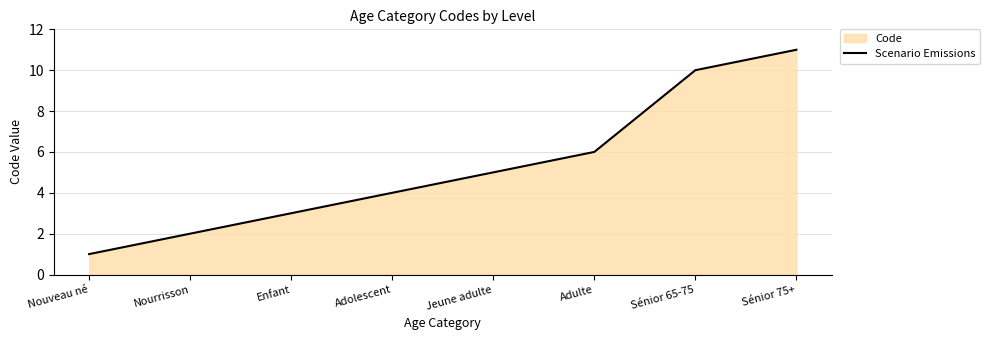

What is the change in value from Nourrisson to Sénior 65-75?

+8